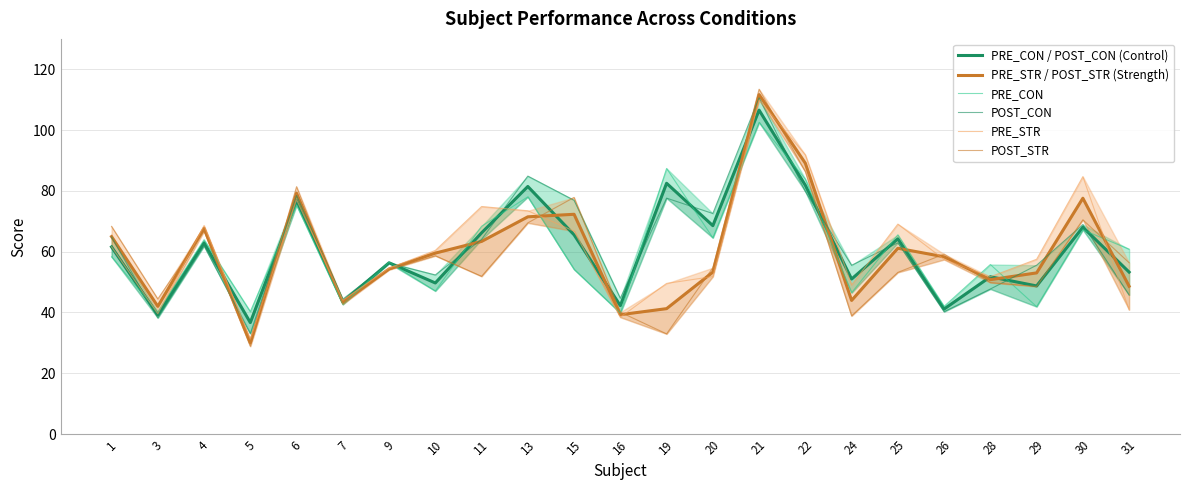

Reading left to right, list all the values displayed in this chart.

PRE_CON / POST_CON (Control): 61.6	39.2	62.9	36.7	76.9	43.5	56.3	49.7	66.2	81.4	65.5	42.2	82.5	68.5	106.6	81.8	51.0	64.2	41.1	51.7	48.7	68.1	53.3
PRE_STR / POST_STR (Strength): 65.0	42.0	67.7	30.0	79.2	43.4	54.3	59.5	63.4	71.5	72.3	39.3	41.2	53.3	111.7	89.1	44.0	61.1	58.3	50.8	53.0	77.6	48.6
PRE_CON: 58.3	40.1	63.9	40.3	75.3	42.6	56.5	47.1	68.3	78.0	54.2	39.8	87.4	64.5	102.5	83.9	46.5	65.5	42.0	55.8	41.9	67.2	60.8
POST_CON: 64.8	38.2	61.9	33.0	78.5	44.4	56.2	52.3	64.0	84.9	76.9	44.7	77.6	72.5	110.6	79.8	55.5	62.9	40.2	47.7	55.5	68.9	45.7
PRE_STR: 61.6	39.6	68.6	31.2	77.1	44.0	54.6	60.4	74.8	73.5	66.8	38.4	49.5	51.8	109.9	91.8	49.0	69.1	57.4	51.8	57.5	84.7	40.9
POST_STR: 68.3	44.4	66.8	28.9	81.4	42.8	54.0	58.6	51.9	69.5	77.8	40.1	33.0	54.7	113.5	86.3	38.9	53.2	59.2	49.8	48.5	70.5	56.4